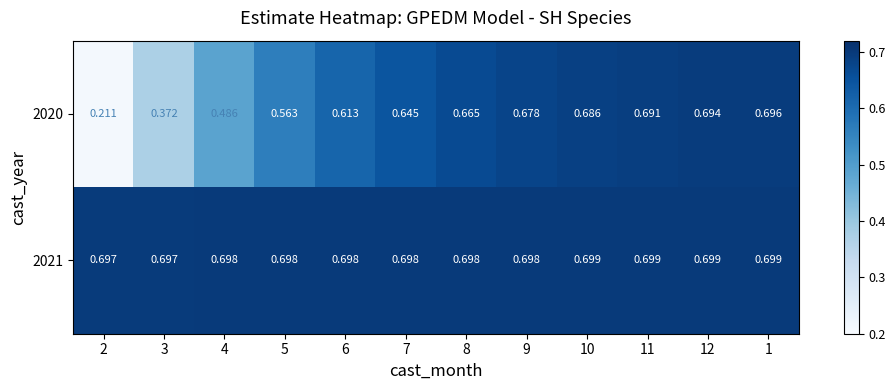

At how many categories does at least one series exceed 0?

12